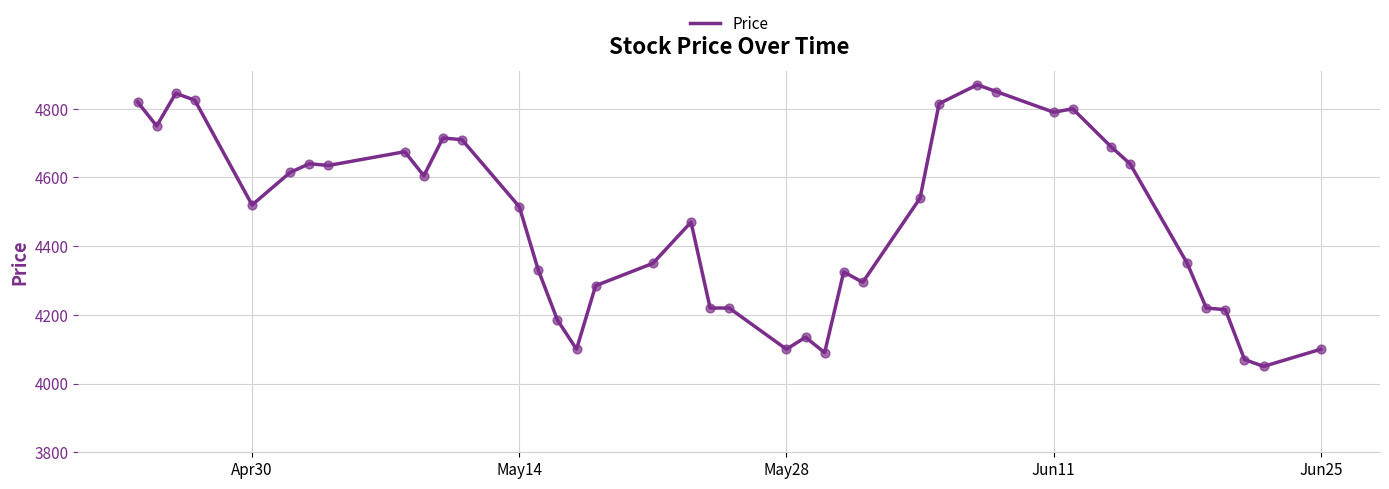

What is the smallest value displayed?

4050